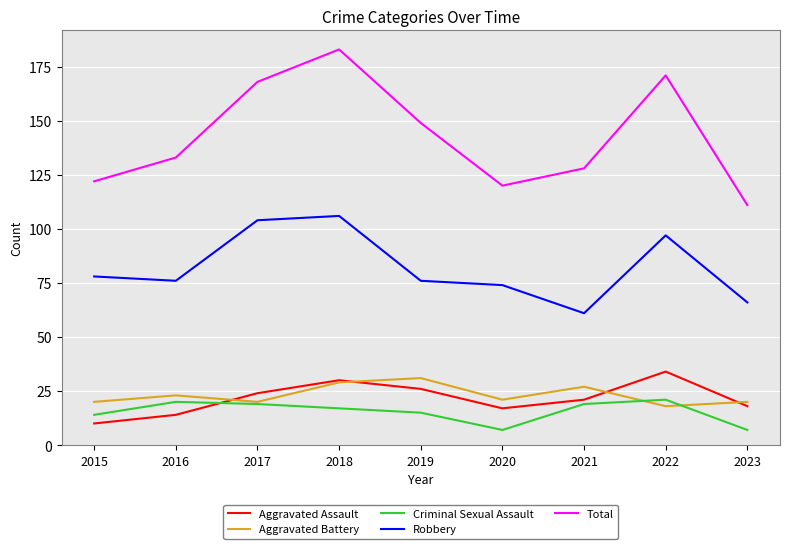

The value of Aggravated Assault at 2023 is 18. True or false?

True